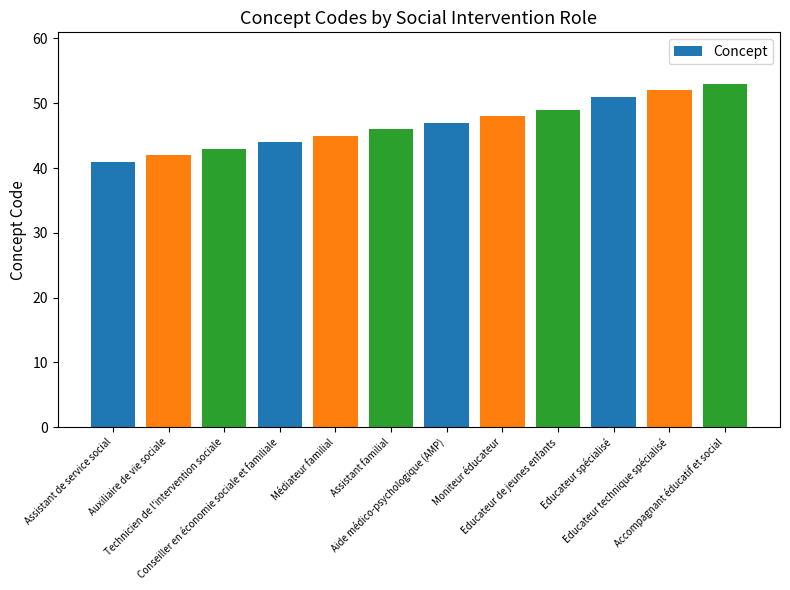

List the labels in order of value, smallest first.

Assistant de service social, Auxiliaire de vie sociale, Technicien de l'intervention sociale, Conseiller en économie sociale et familiale, Médiateur familial, Assistant familial, Aide médico-psychologique (AMP), Moniteur éducateur, Educateur de jeunes enfants, Educateur spécialisé, Educateur technique spécialisé, Accompagnant éducatif et social